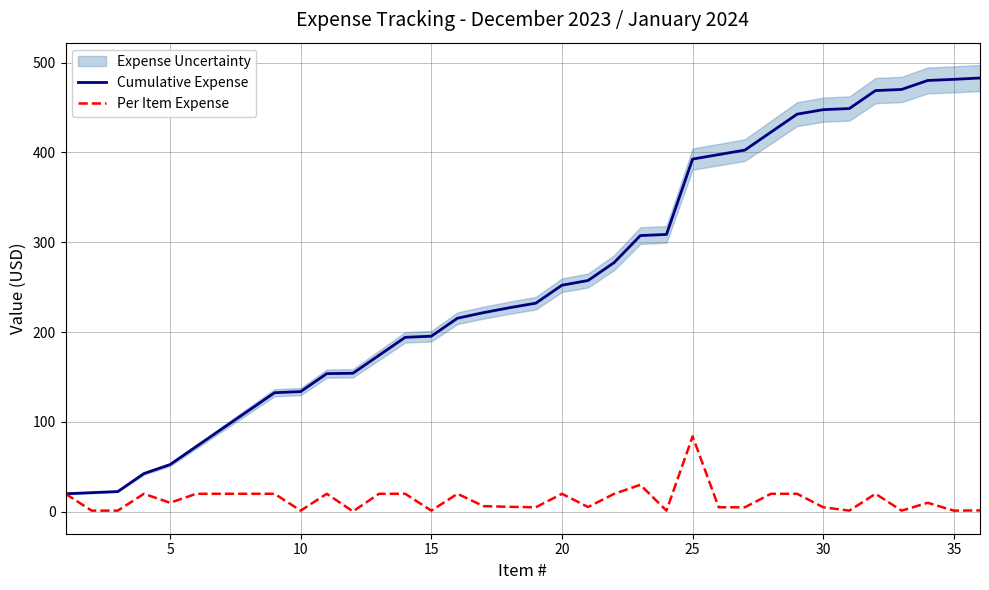

What is the lowest value of the Cumulative Expense series?

20.0